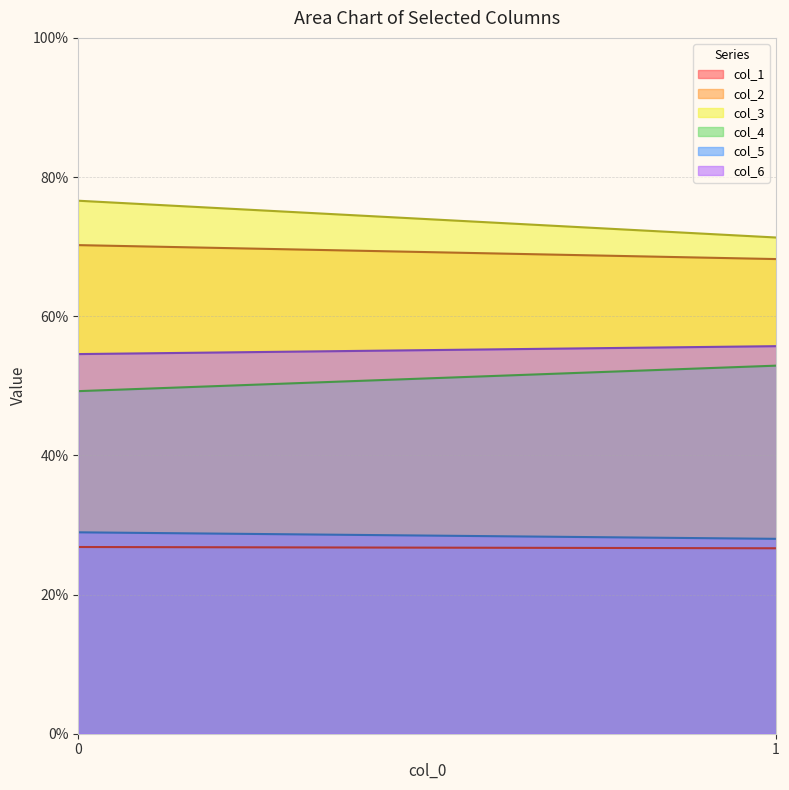

Reading left to right, extract all data points from this chart.

col_1: 26.8	26.7
col_2: 70.2	68.2
col_3: 76.6	71.3
col_4: 49.2	52.9
col_5: 28.9	28.0
col_6: 54.6	55.7